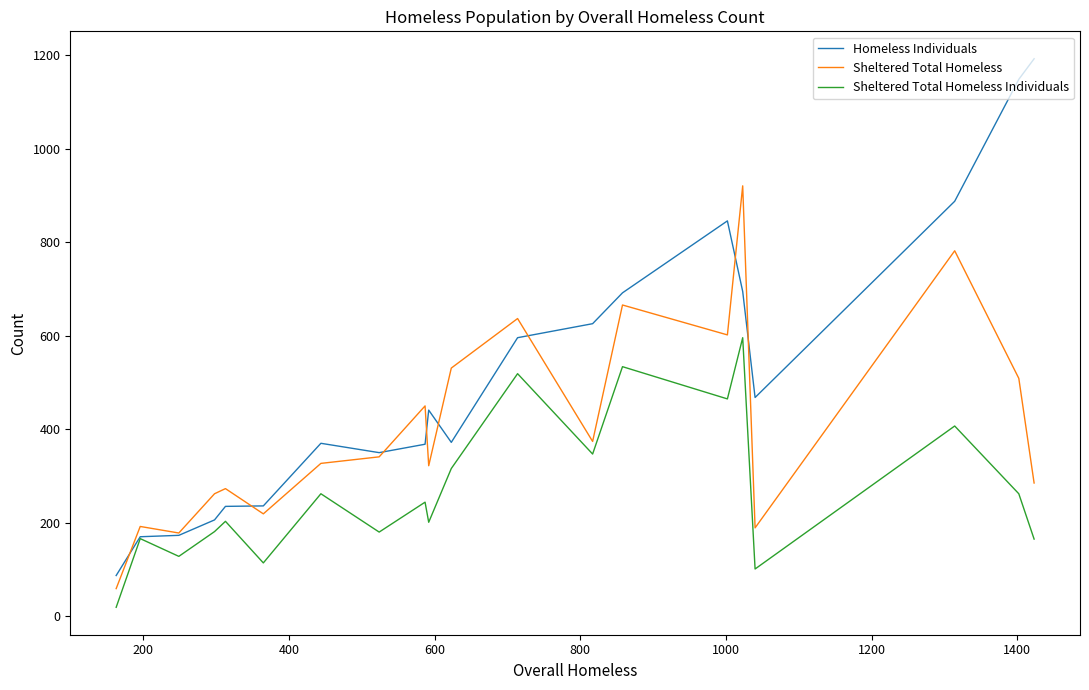

What is the greatest value displayed?

1193